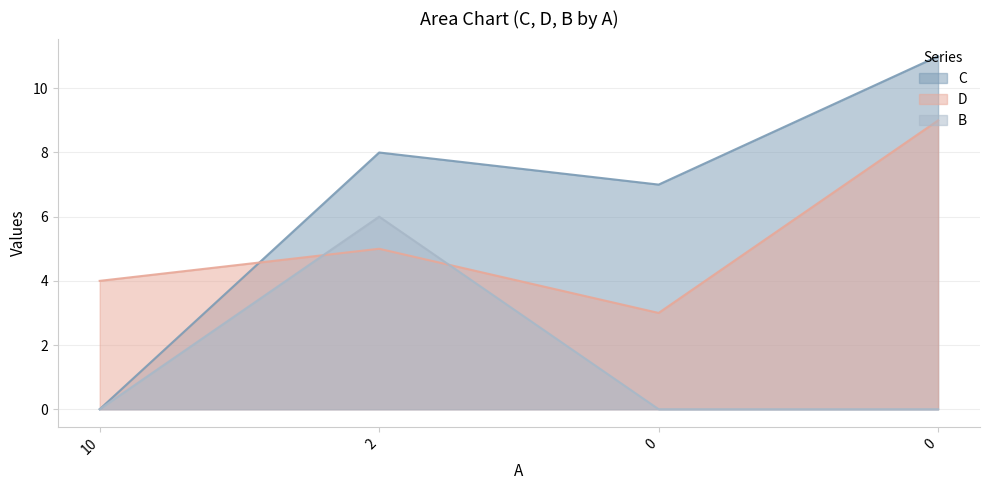

What is the average value of the D series?

5